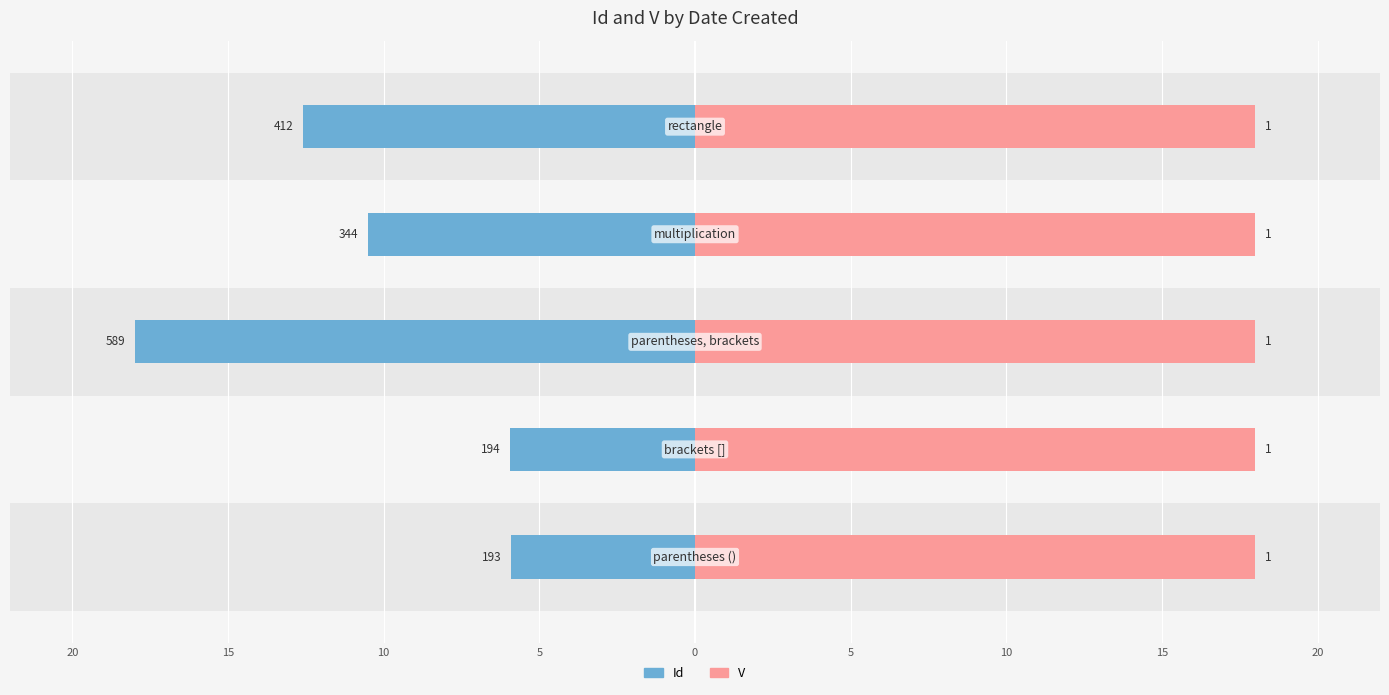

The value of Id at 5 is -10.5. True or false?

True